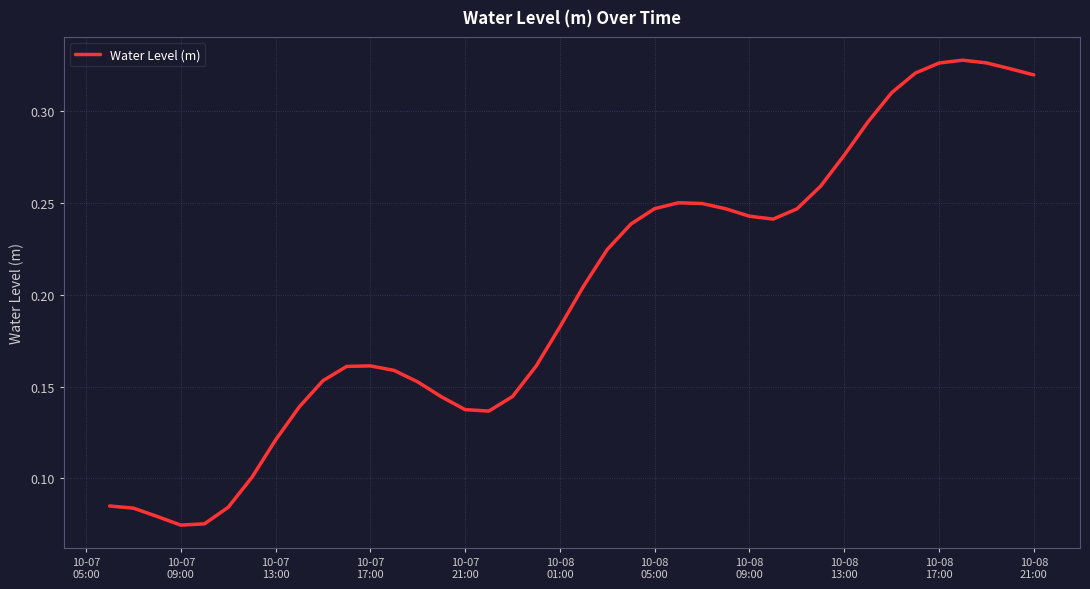

How many categories are shown in the chart?

40